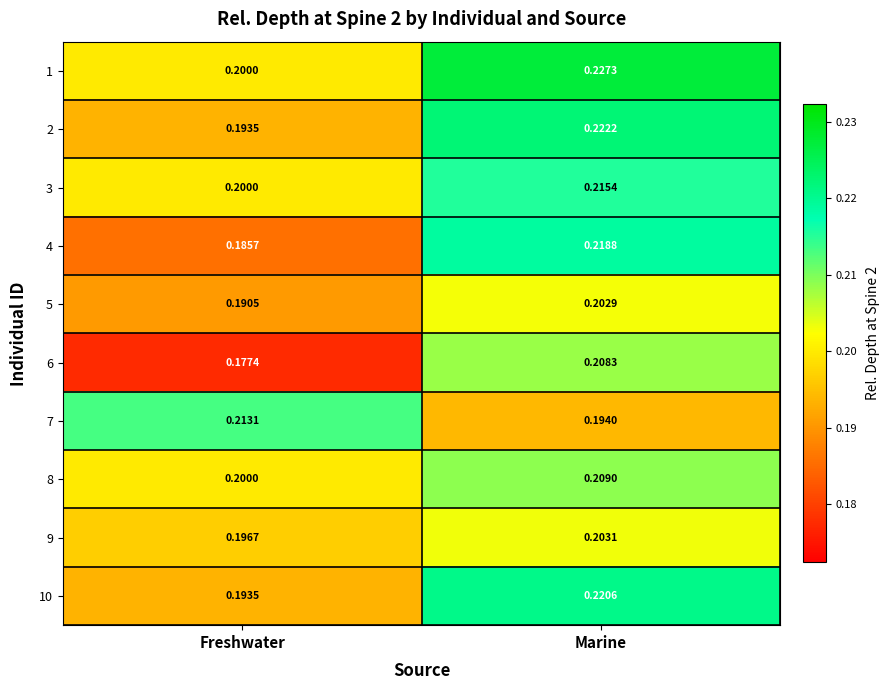

At which label is 9 closest to 0?

Freshwater